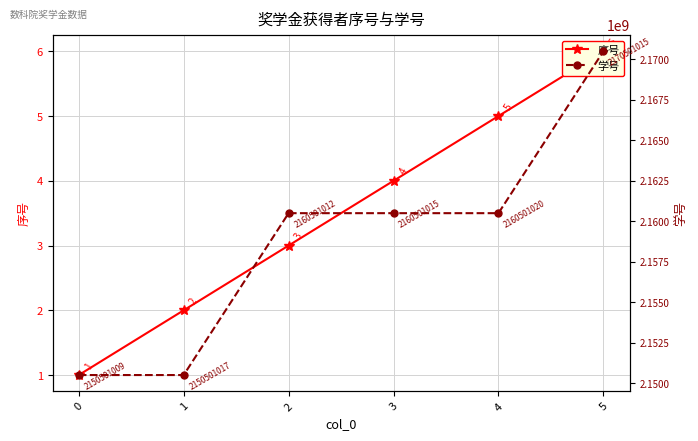

How many distinct data groups are displayed?

2